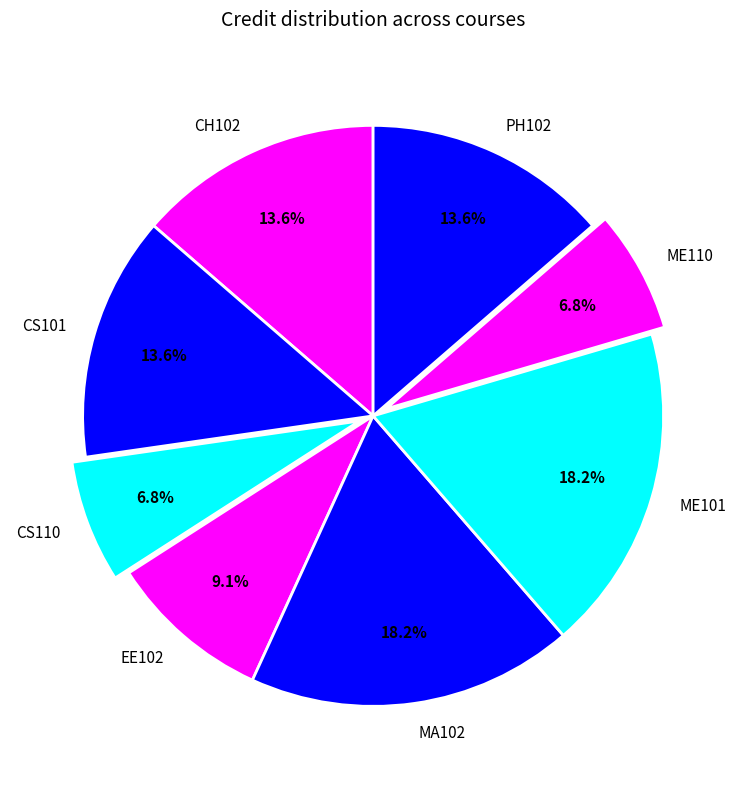

What percentage is the MA102 slice, to the nearest percent?

18%